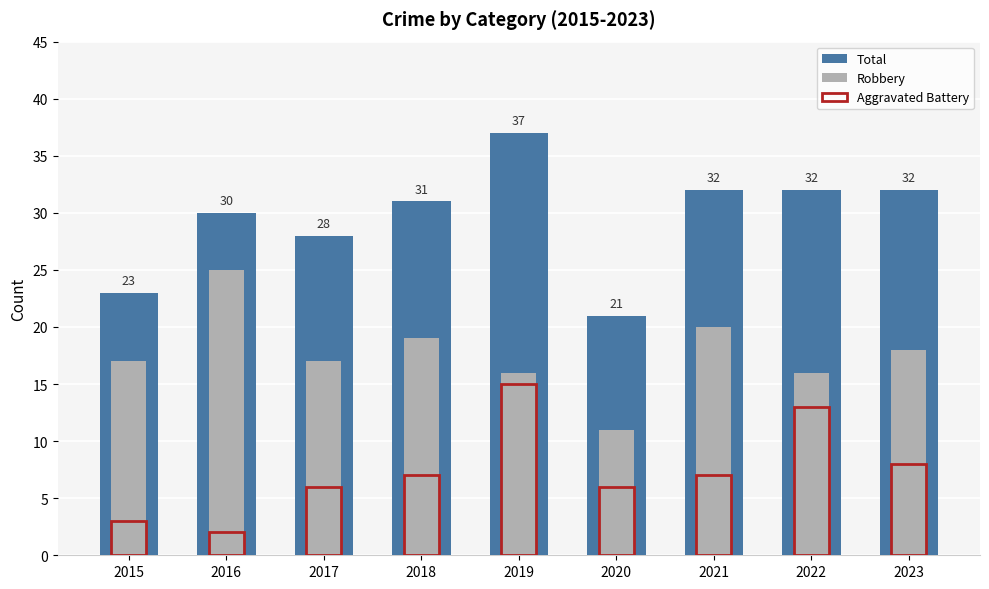

Reading left to right, what are all the values shown in this chart?

Total: 23	30	28	31	37	21	32	32	32
Robbery: 17	25	17	19	16	11	20	16	18
Aggravated Battery: 3	2	6	7	15	6	7	13	8